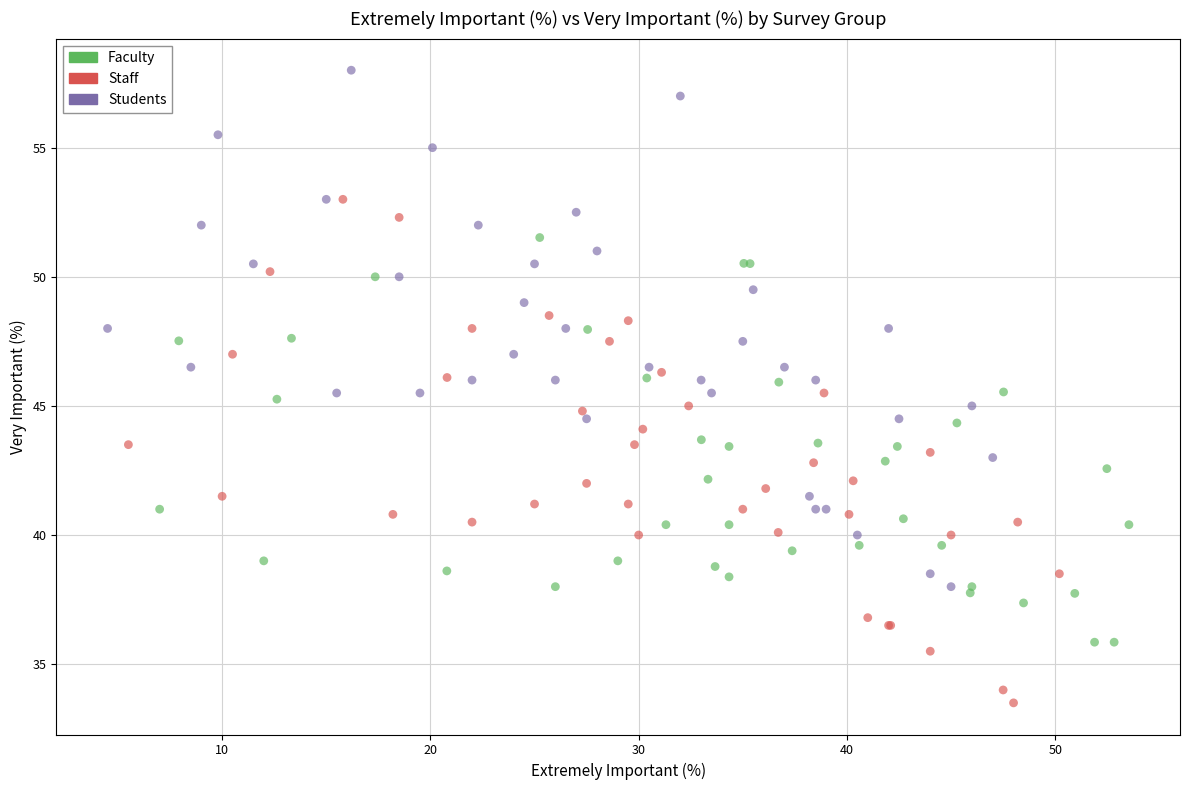

Which series reaches the maximum Y coordinate?

Students